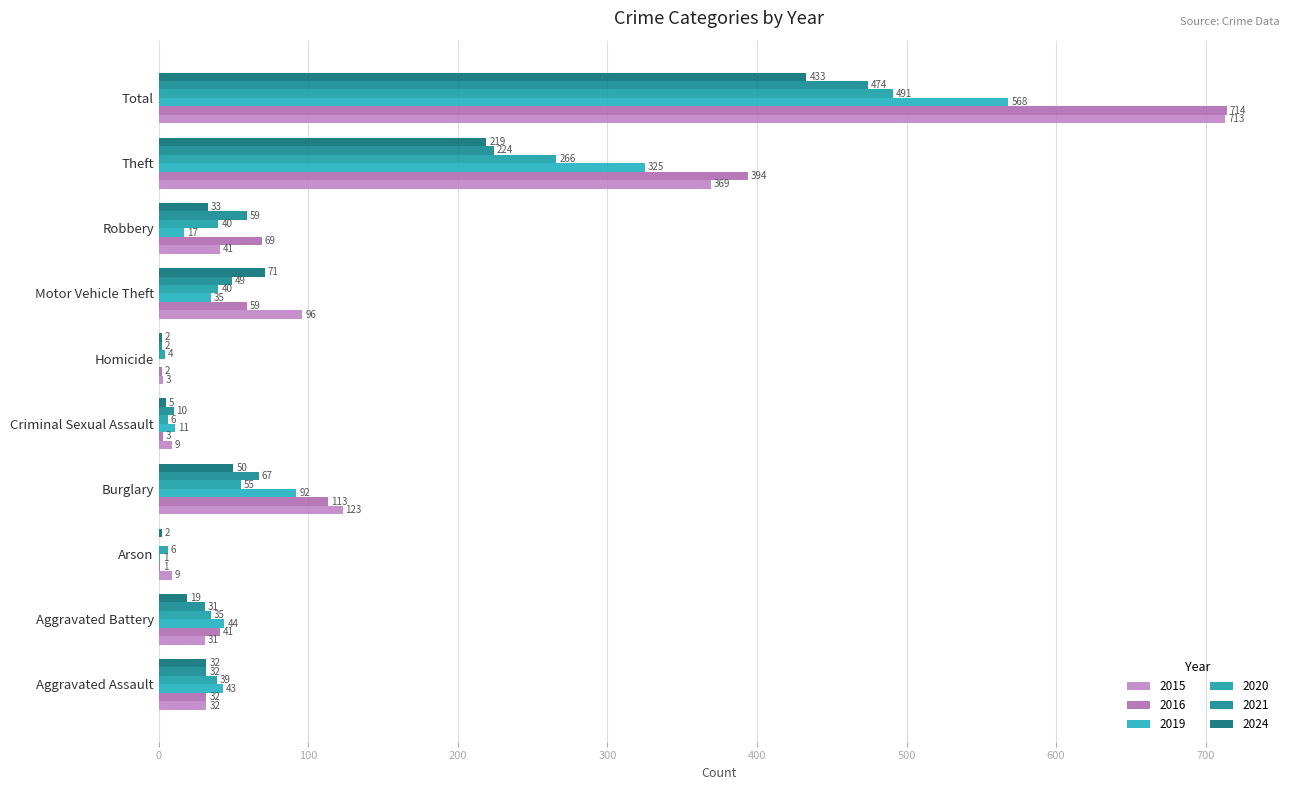

What are all the series names shown in the legend?

2015, 2016, 2019, 2020, 2021, 2024